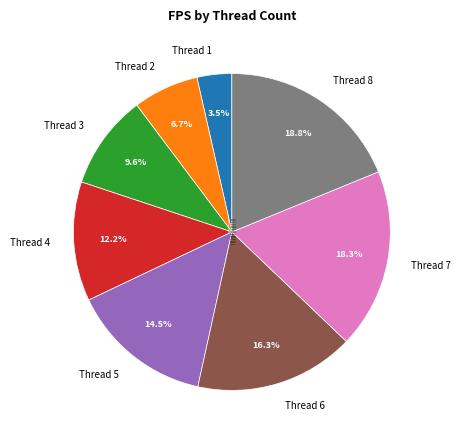

What portion of the pie excludes Thread 4?

87.8%